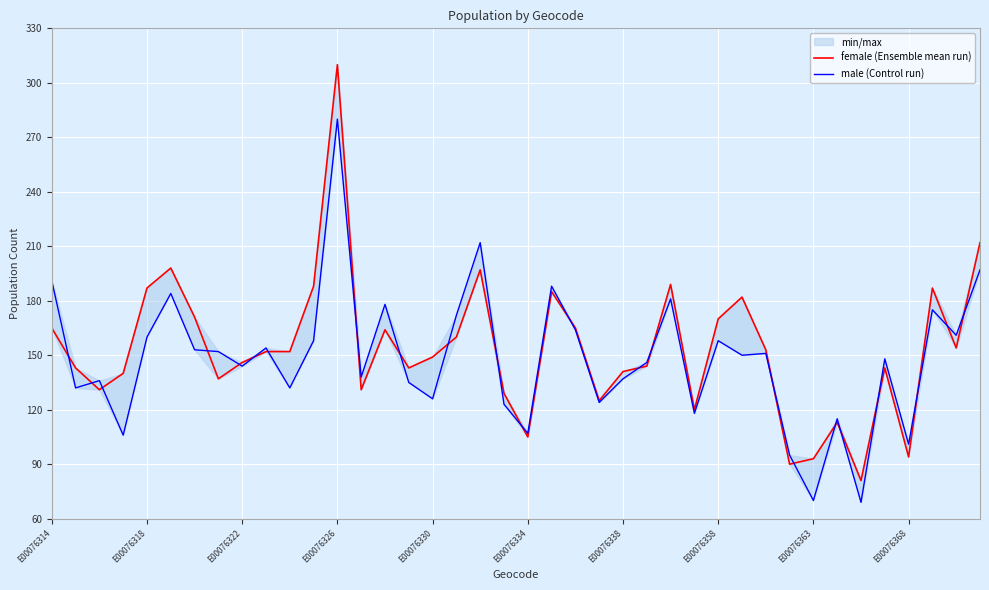

What is the difference between the second highest and second lowest values in the female (Ensemble mean run) series?

122